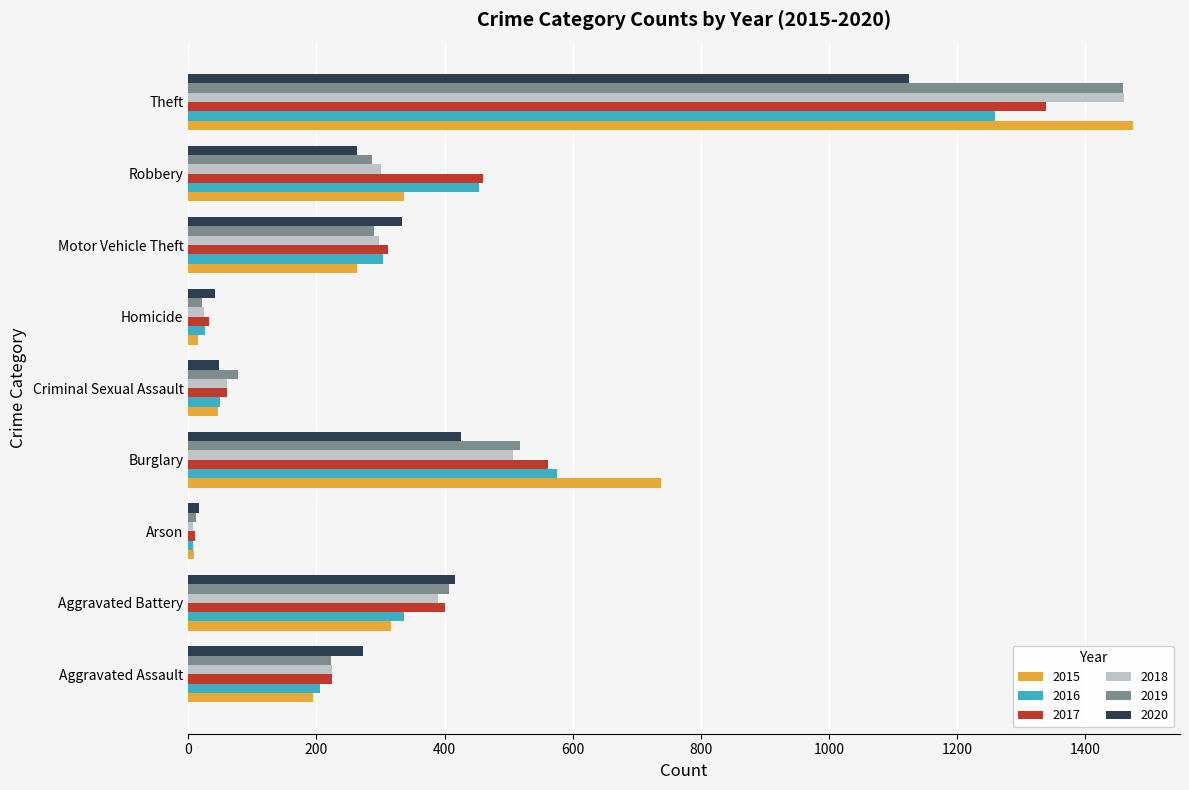

Is the value of 2015 at Aggravated Assault greater than the value of 2017 at Aggravated Assault?

No